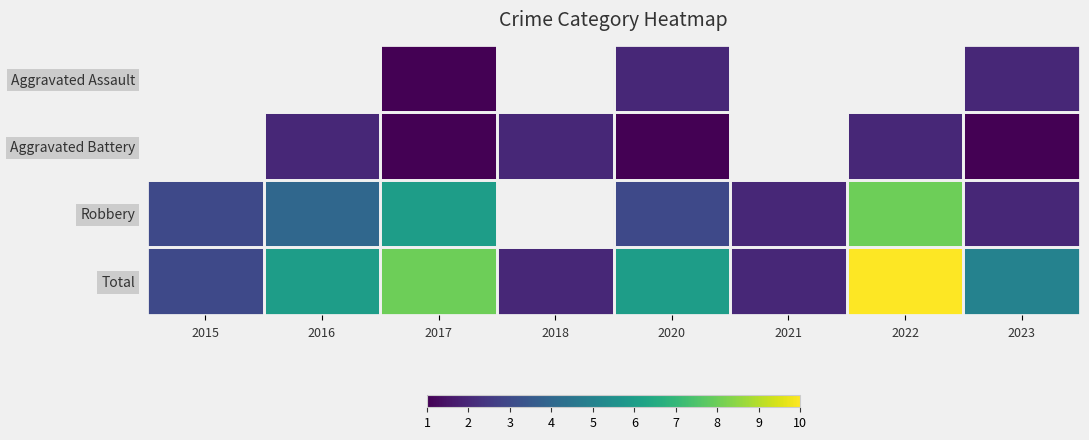

How many distinct data groups are displayed?

4